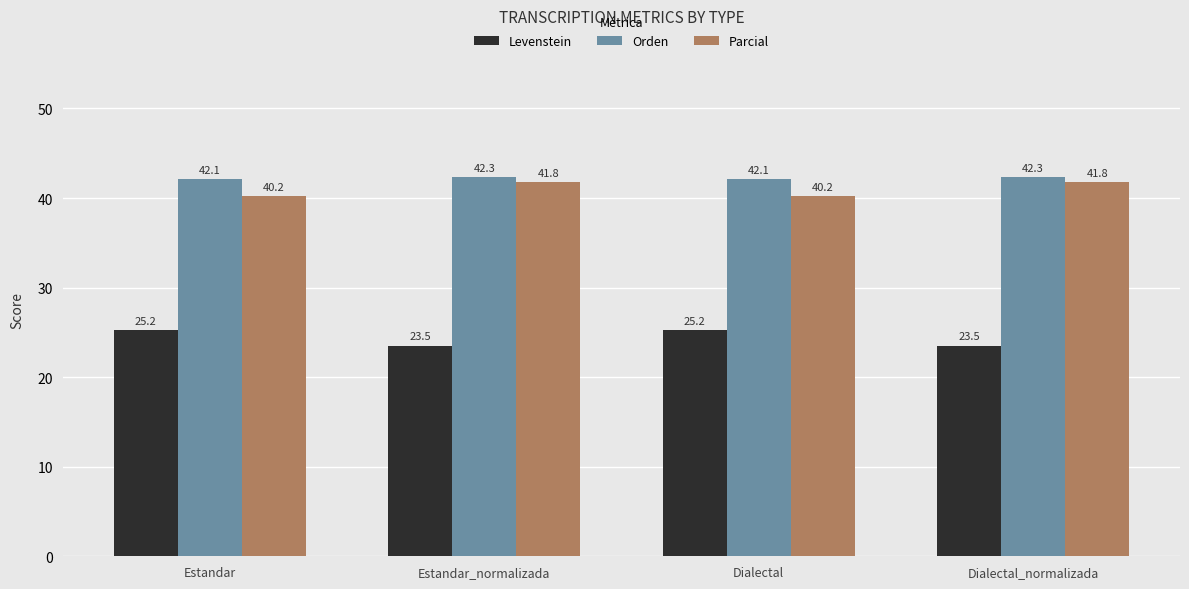

Reading left to right, extract all data points from this chart.

Levenstein: 25.2	23.5	25.2	23.5
Orden: 42.1	42.3	42.1	42.3
Parcial: 40.2	41.8	40.2	41.8